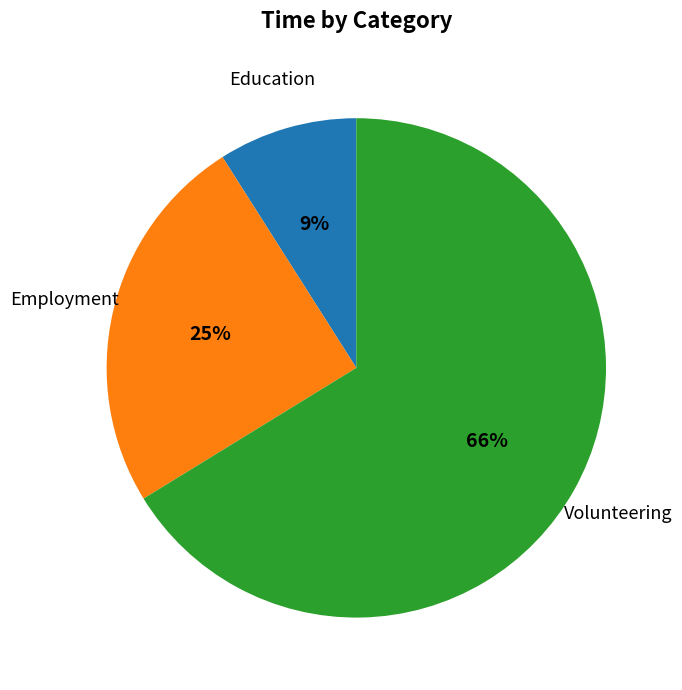

To the nearest percent, what is the difference between the largest and smallest slice percentages?

57%